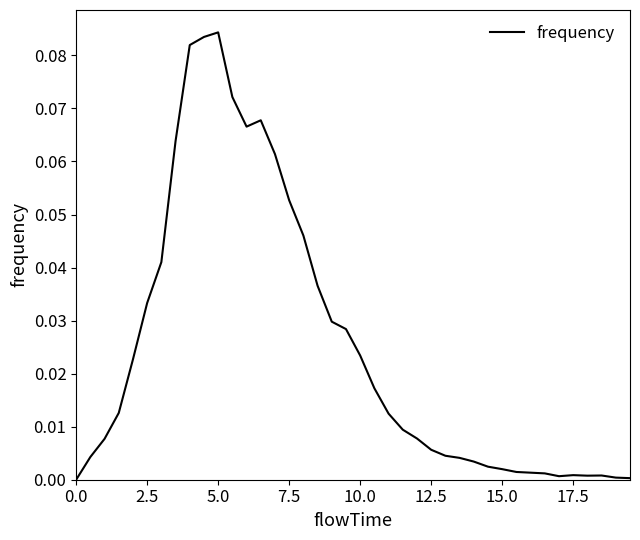

How many points are lower than both their immediate neighbors (excluding endpoints)?

3